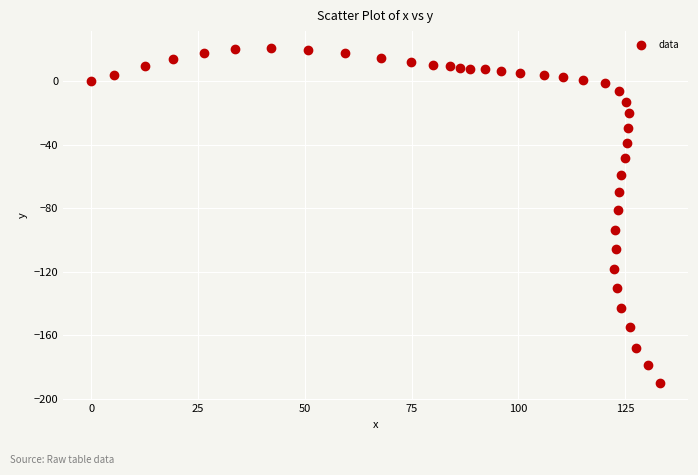

What Y value in the scatter plot is closest to -84?

-81.3